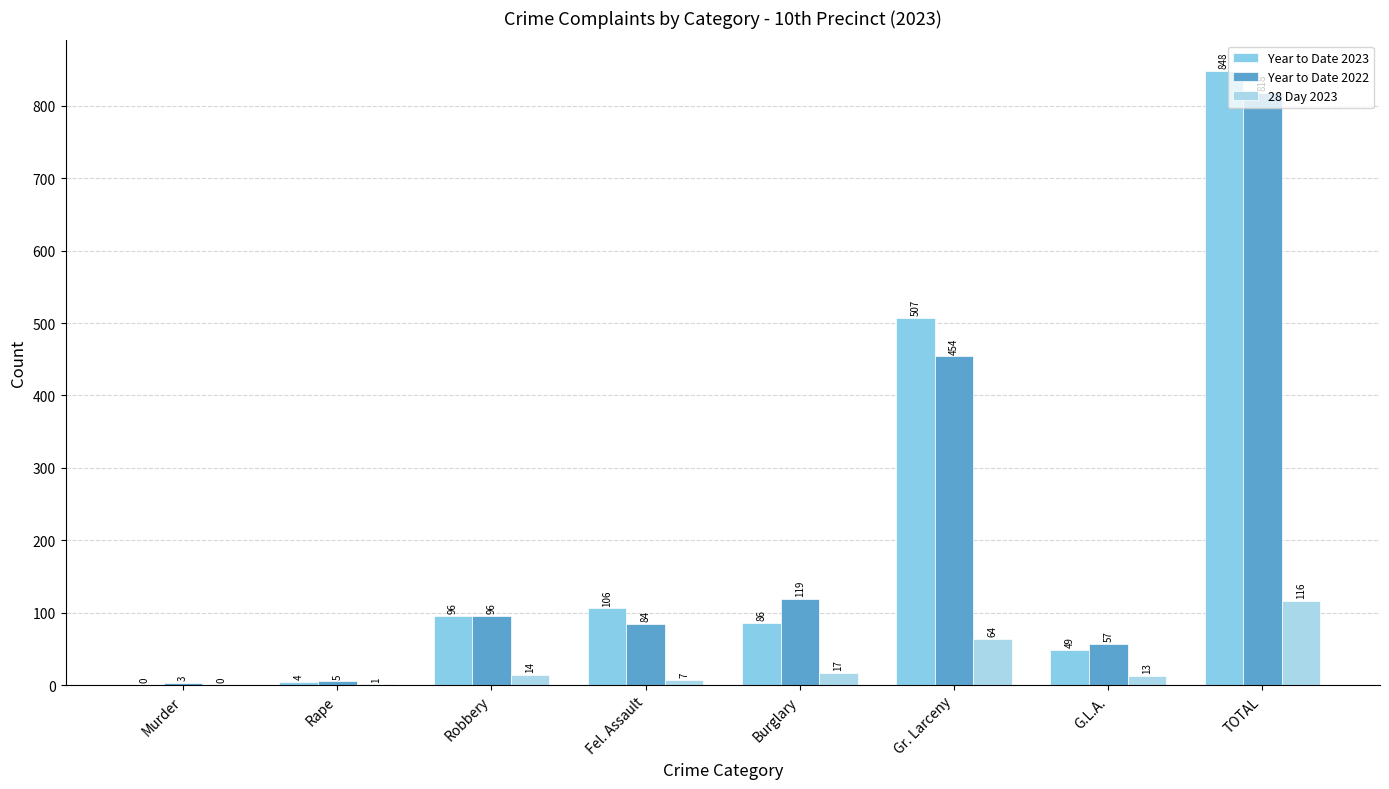

Reading left to right, list all the values displayed in this chart.

Year to Date 2023: 0	4	96	106	86	507	49	848
Year to Date 2022: 3	5	96	84	119	454	57	818
28 Day 2023: 0	1	14	7	17	64	13	116